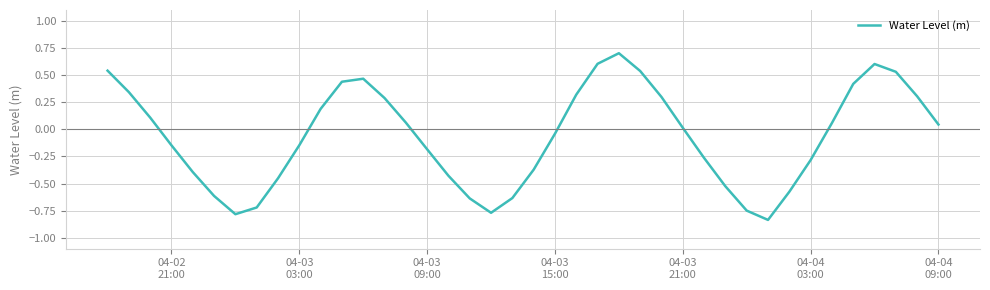

What is the greatest value displayed?

0.7